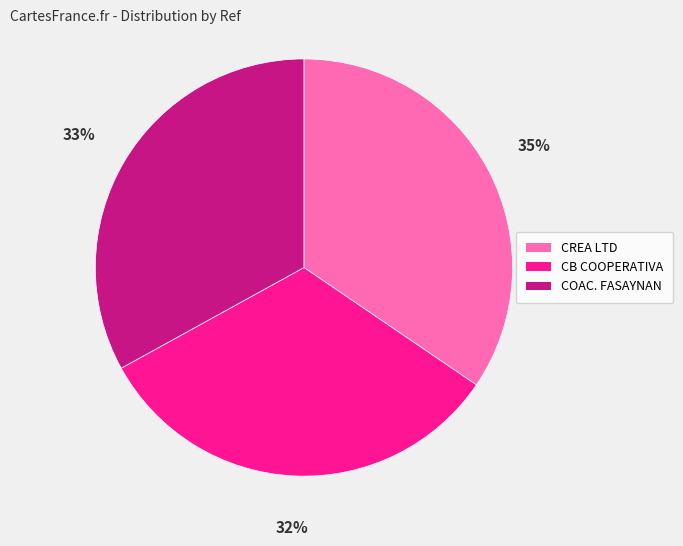

What percentage is the CB COOPERATIVA slice, to the nearest percent?

32%